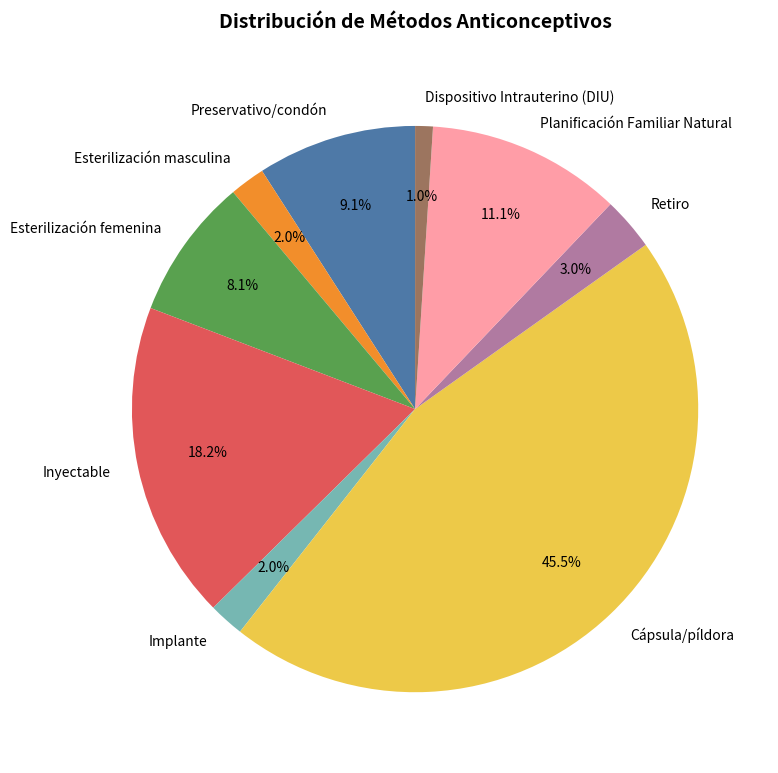

Which slice is the smallest?

Dispositivo Intrauterino (DIU)